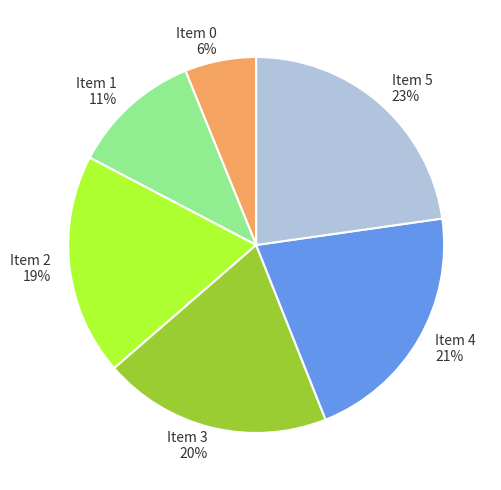

Combined, do Item 0 and Item 2 account for over 50%?

No